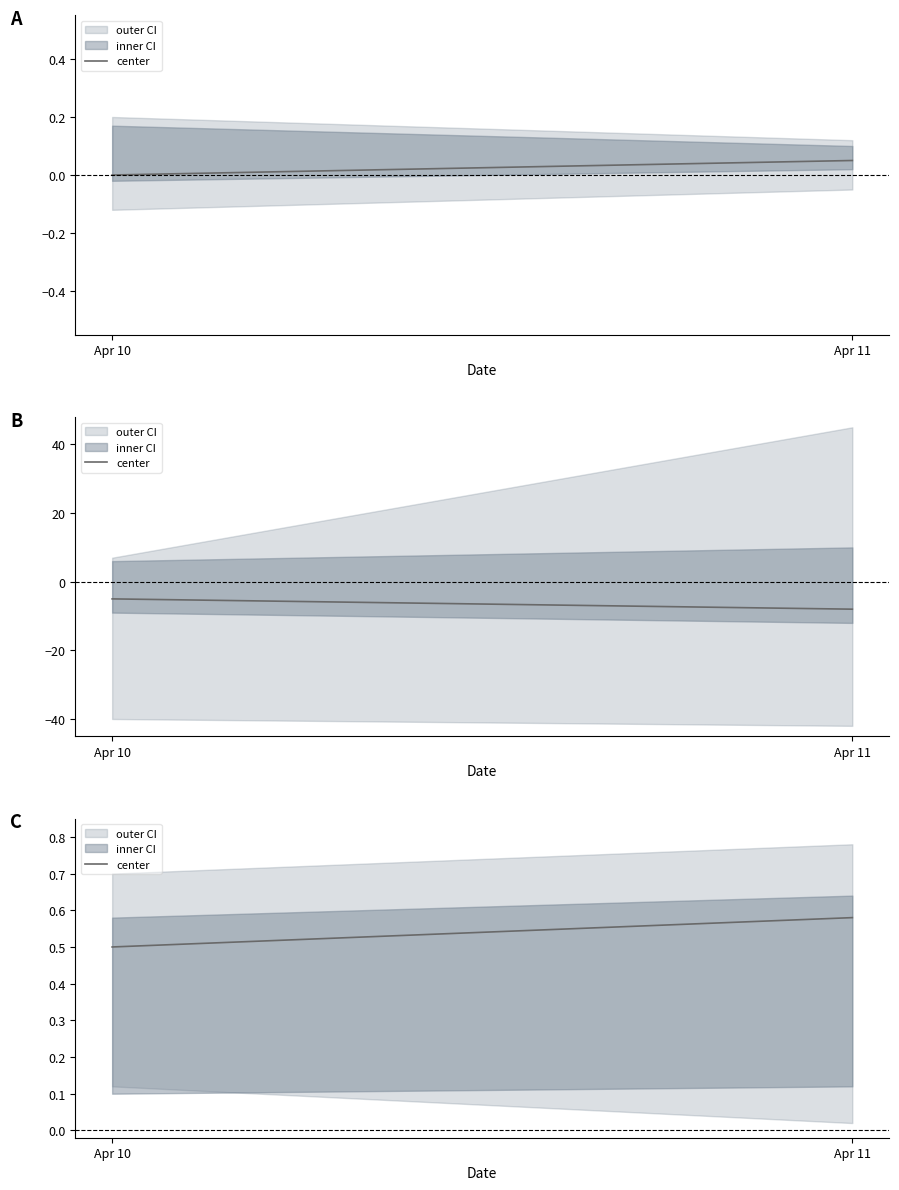

Rank the categories by value from highest to lowest.

Apr 11, Apr 10